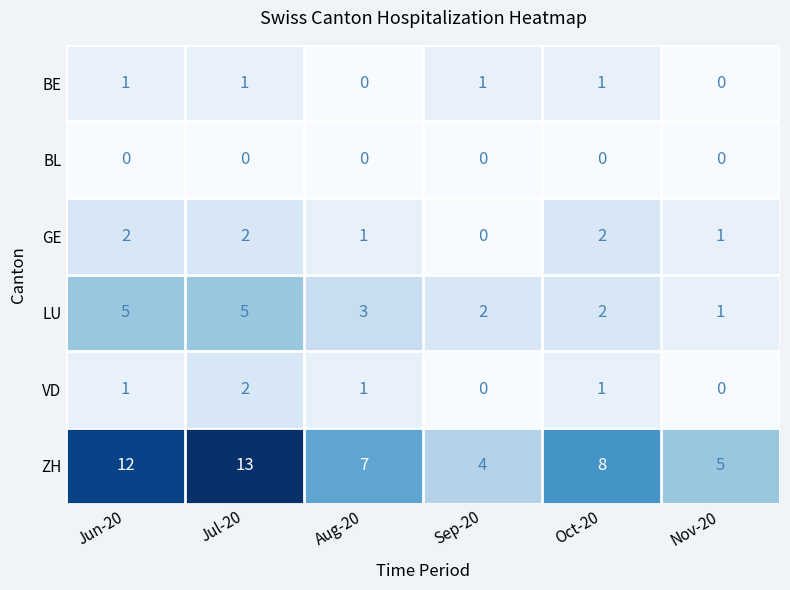

At which label does LU reach its minimum?

Nov-20